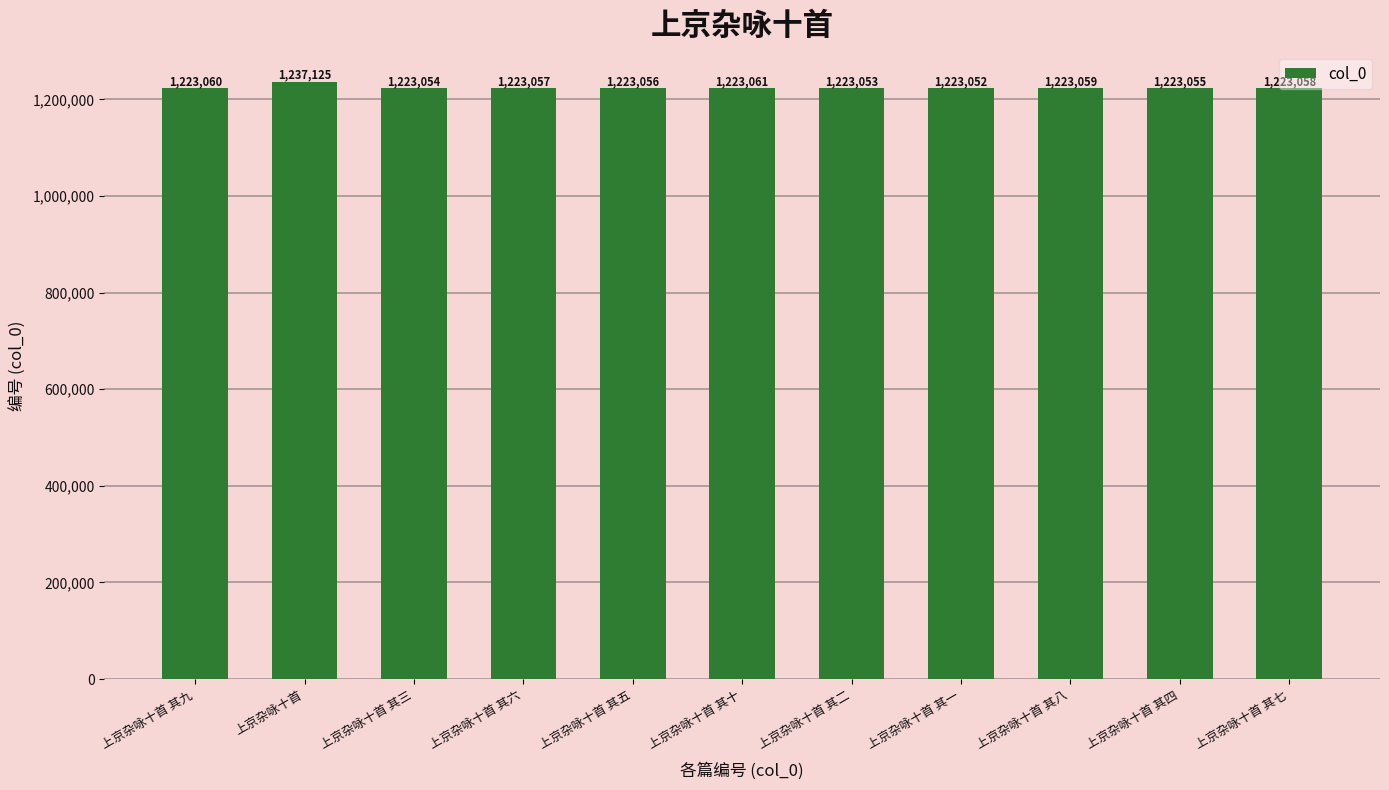

What is the change in value from 上京杂咏十首 其十 to 上京杂咏十首 其四?

-6